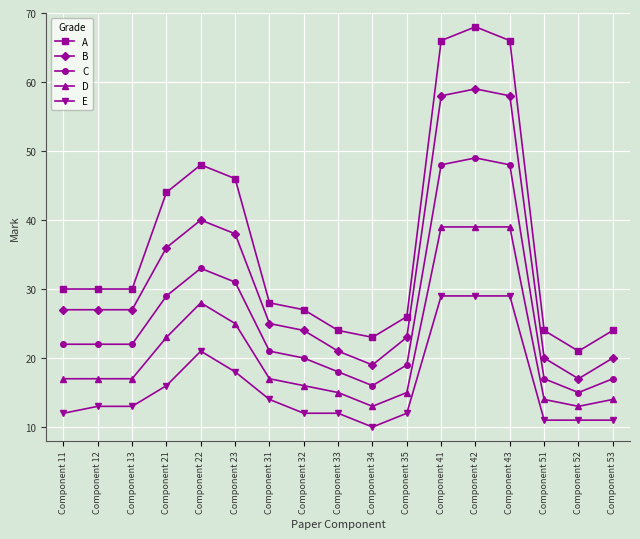

What is the total value across all series at Component 11?

108